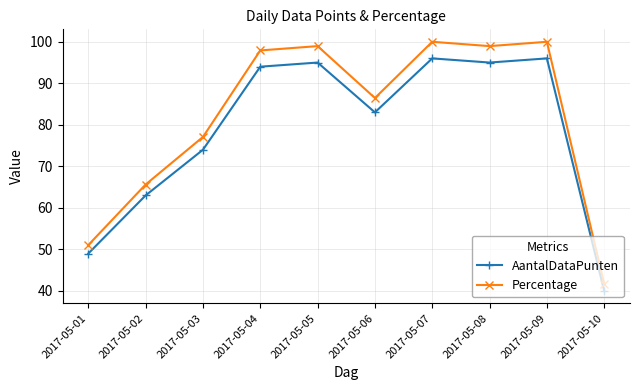

Rank the series at 2017-05-01 from lowest to highest value.

AantalDataPunten, Percentage